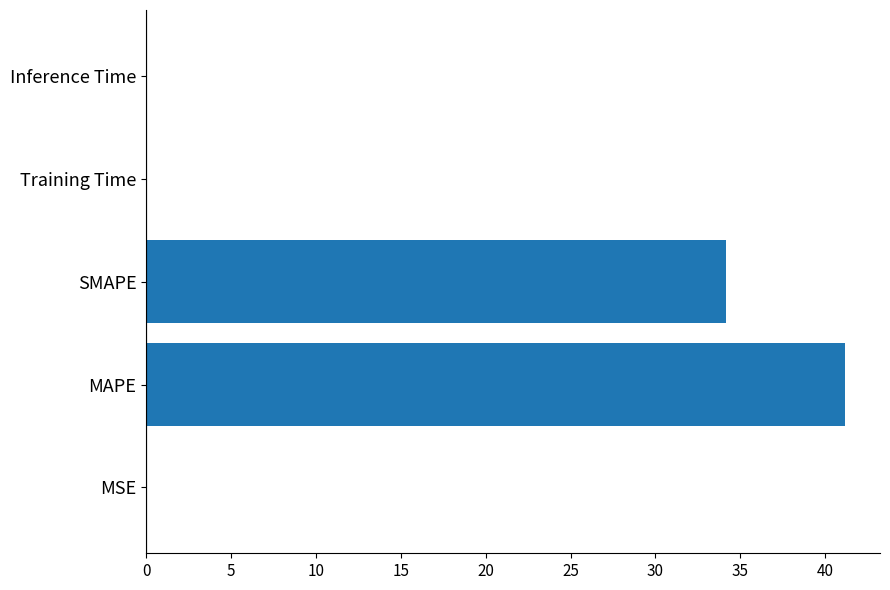

What is the average value?

15.1